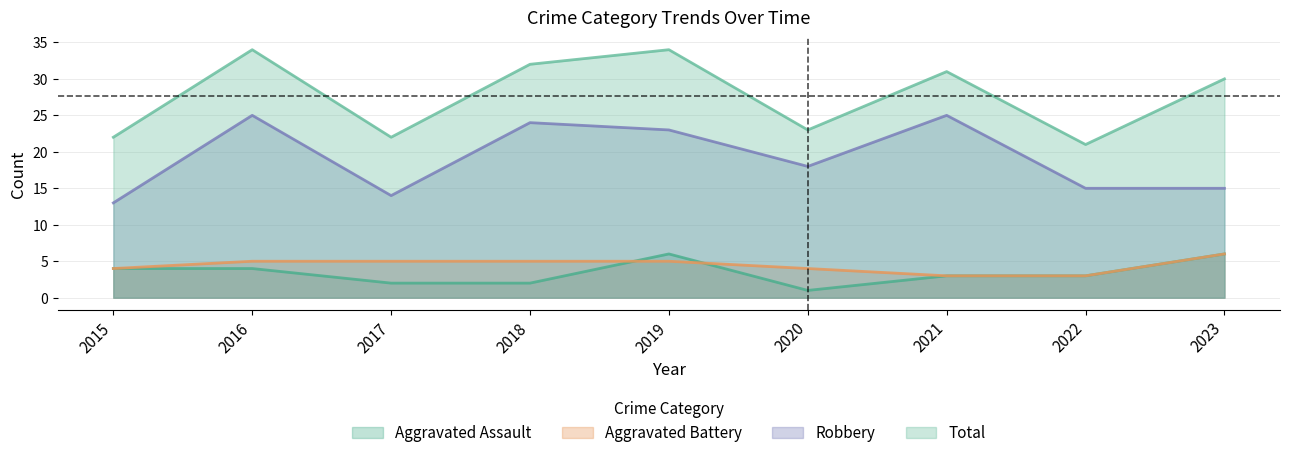

List the labels in order of Total value, largest first.

2016, 2019, 2018, 2021, 2023, 2020, 2015, 2017, 2022